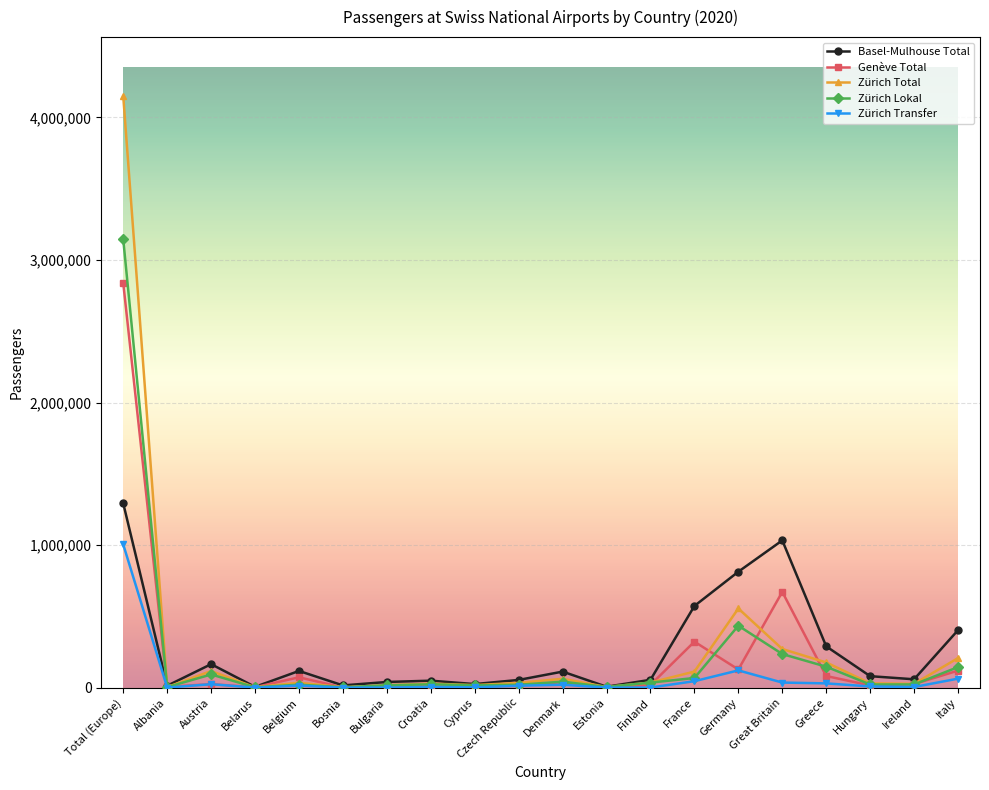

What is the total value across all series at Czech Republic?

133957